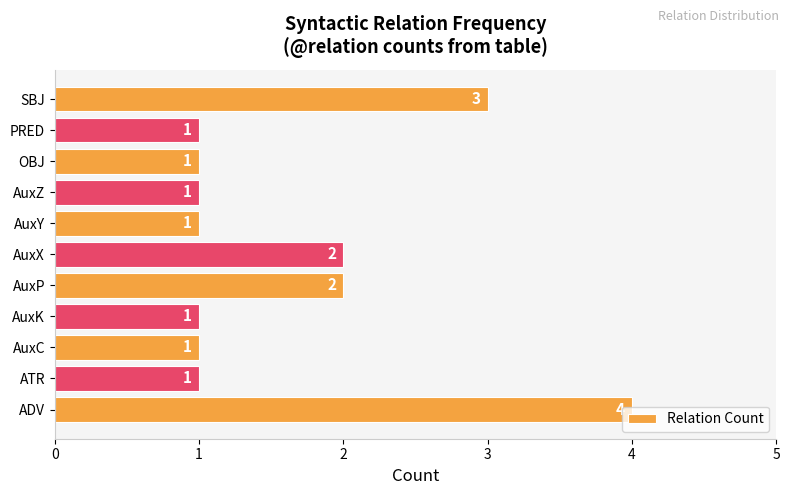

Count the values in the range 1 to 2.

9